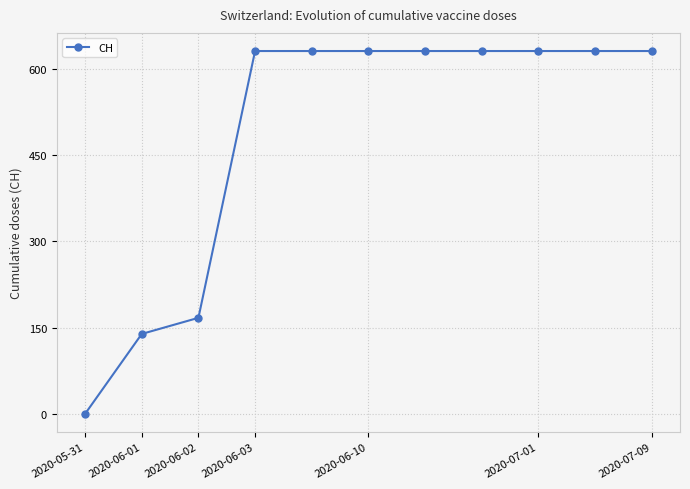

What is the difference between the maximum and second lowest values?

492